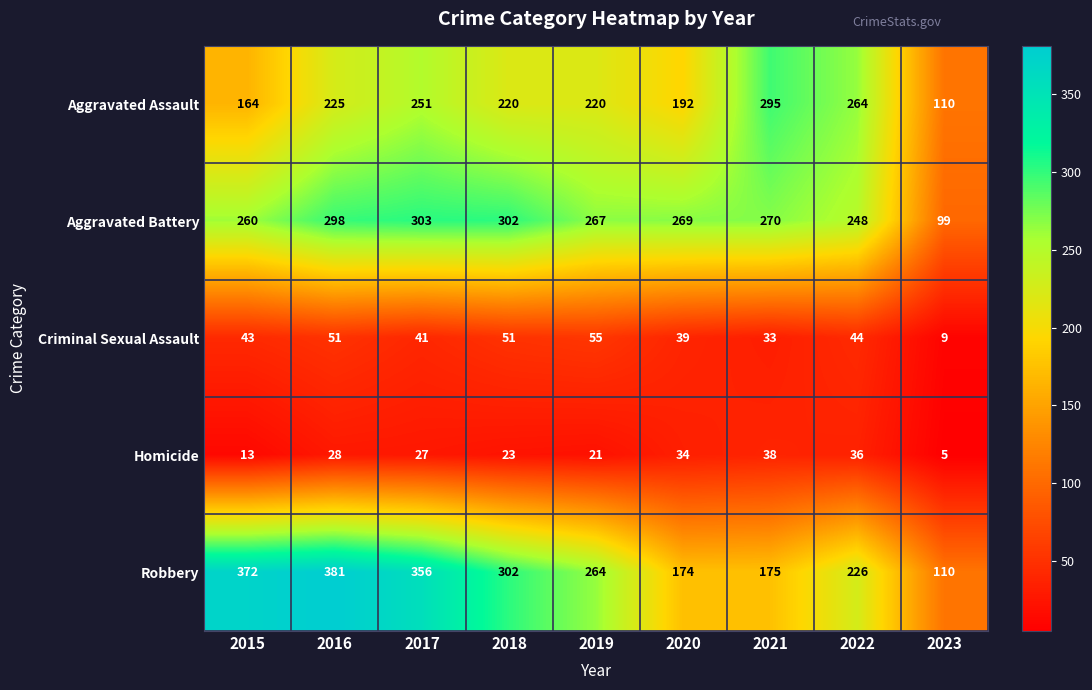

Rank the series by their maximum value, from lowest to highest.

Homicide, Criminal Sexual Assault, Aggravated Assault, Aggravated Battery, Robbery